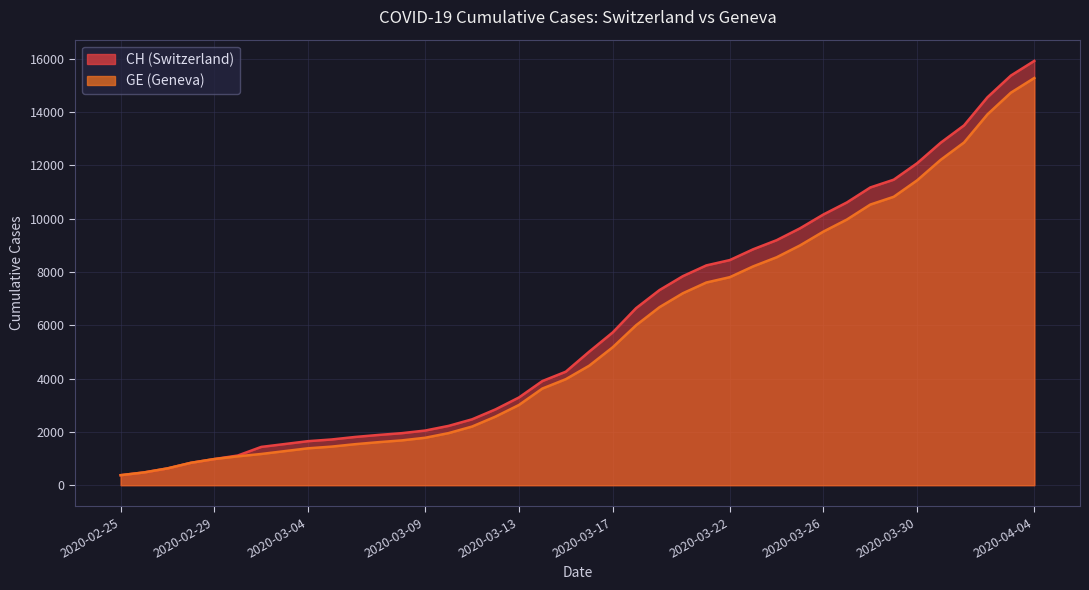

What value does the GE series have at 2020-02-25, to the nearest 50?

400